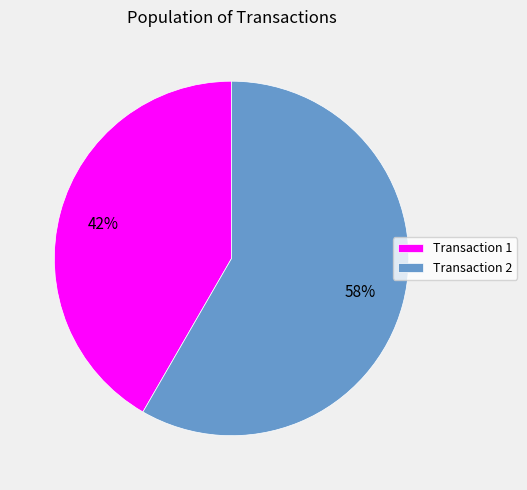

To the nearest percent, what portion does Transaction 1 represent?

42%